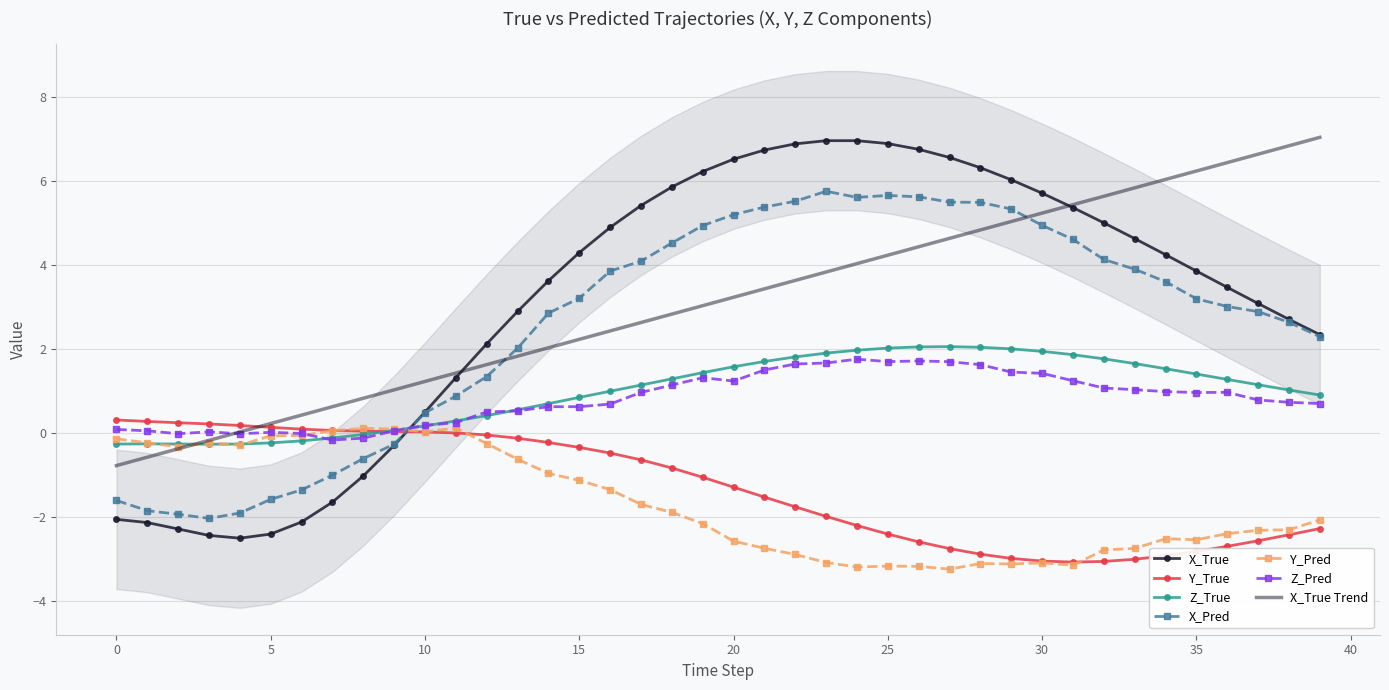

What is the minimum value for Y_Pred?

-3.3